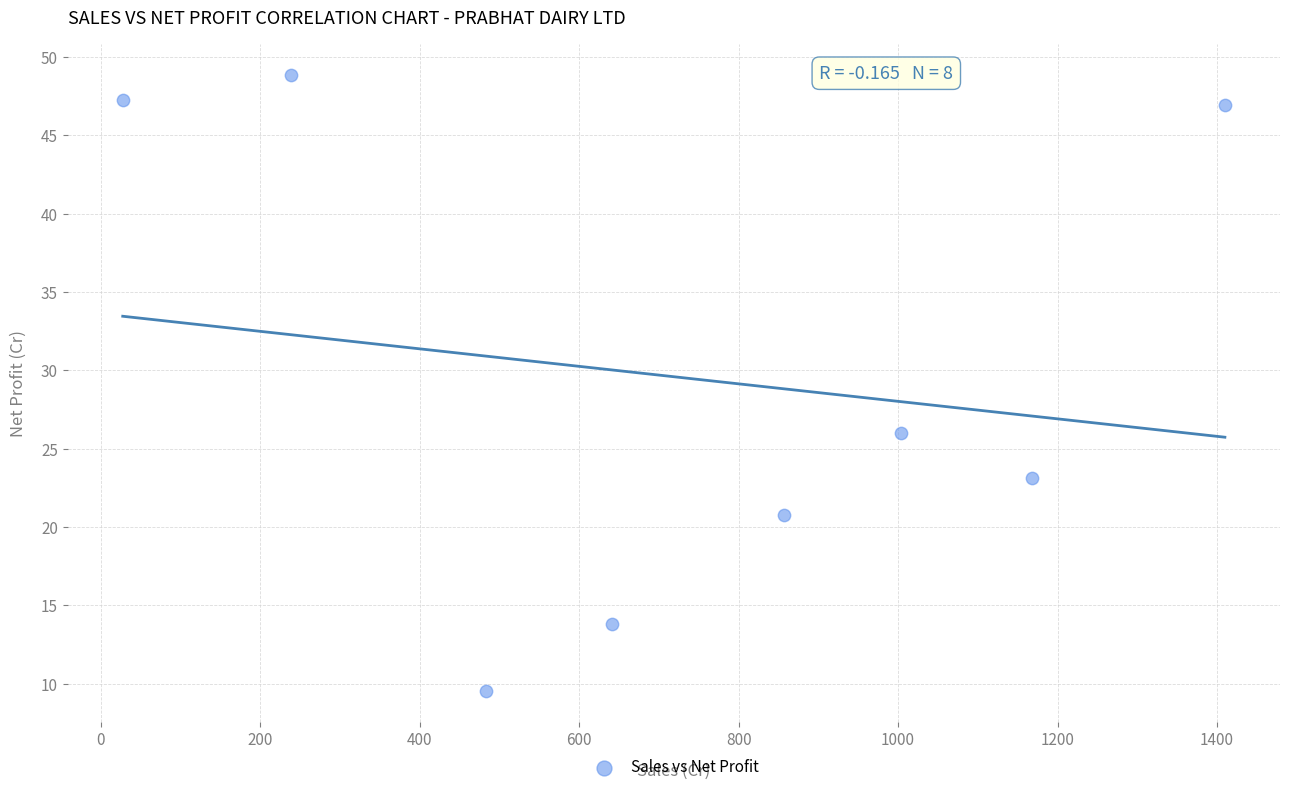

What is the range of X values (max minus min)?

1382.3